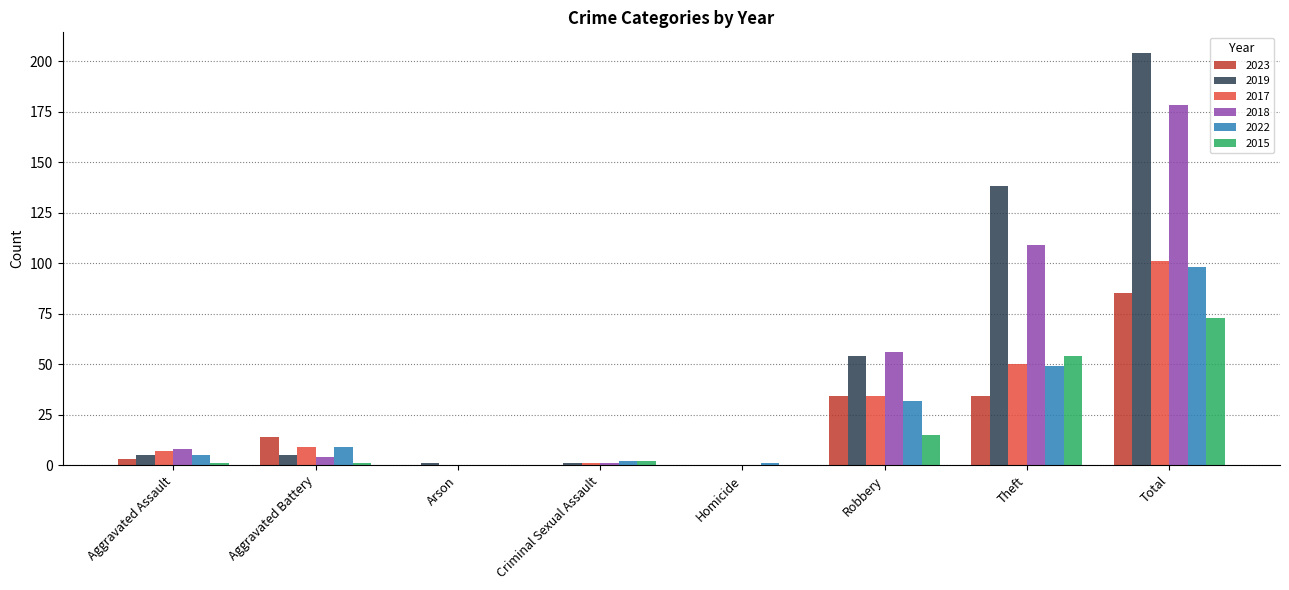

What are all the series names shown in the legend?

2023, 2019, 2017, 2018, 2022, 2015